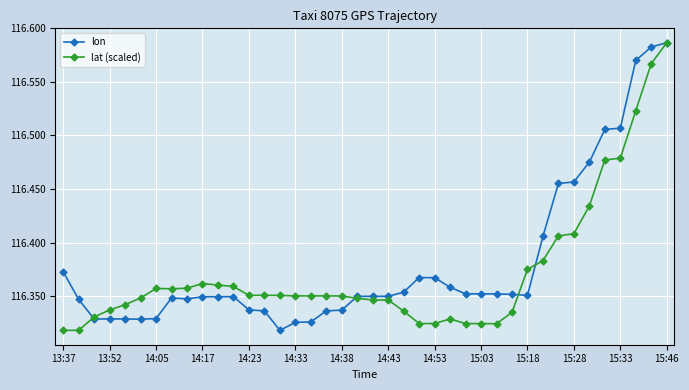

Which series has the largest total across all categories?

lon